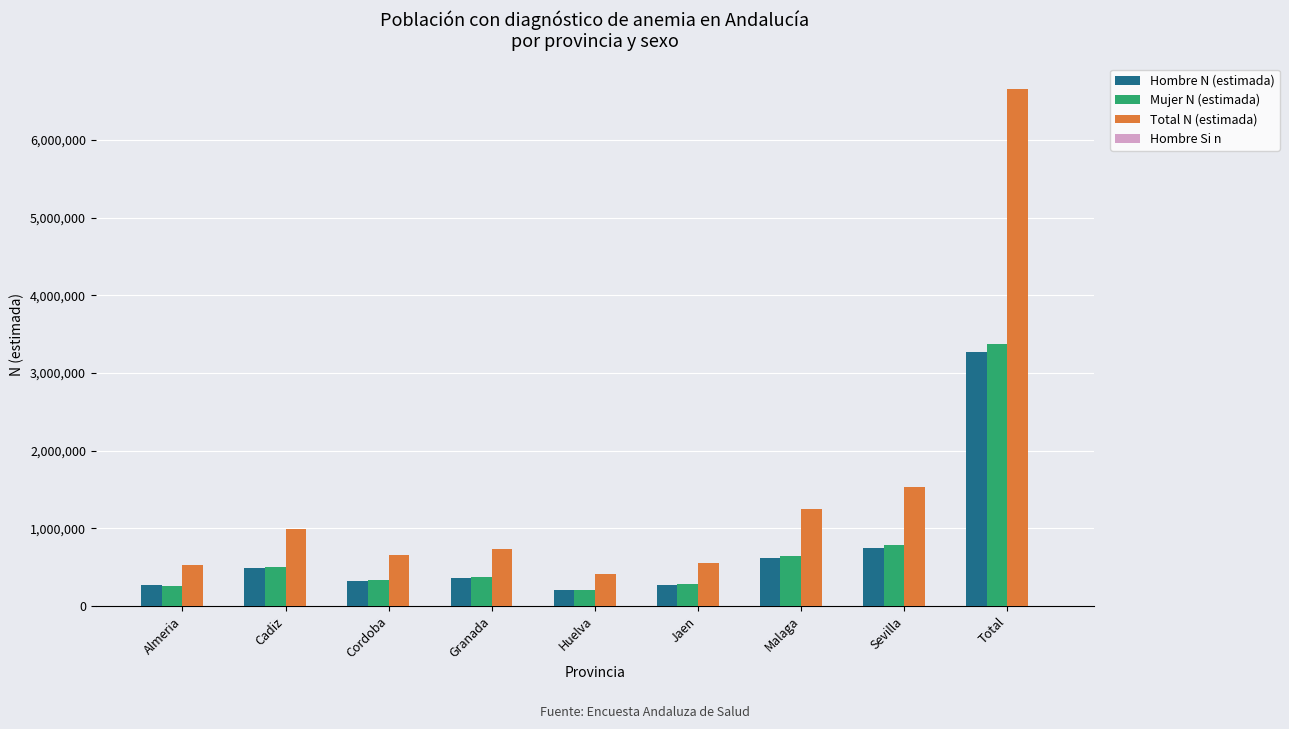

What is the difference between the Hombre N (estimada) values at Cordoba and Malaga?

296181